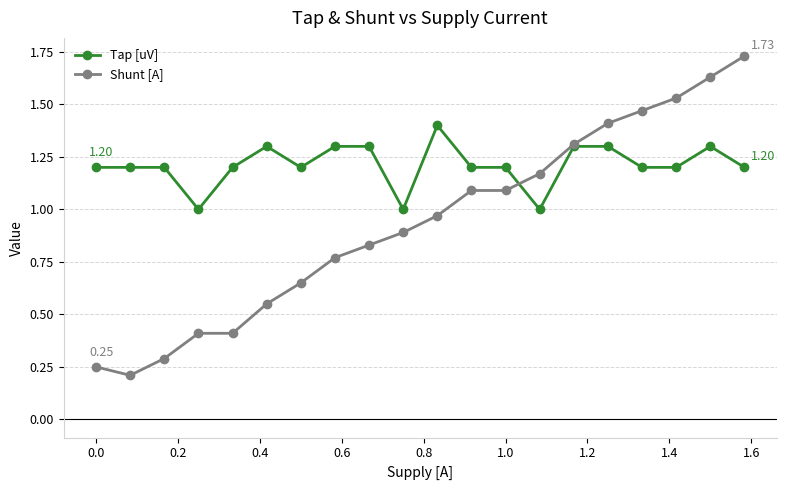

Which series has the largest range (max minus min)?

Shunt [A]